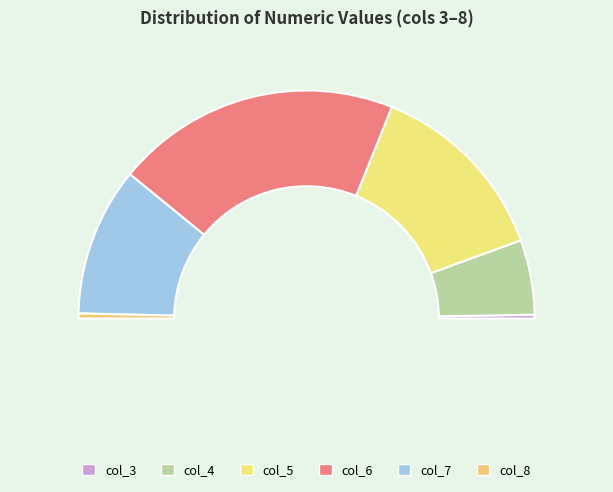

What is the total percentage of col_3 and col_4?

11.1%